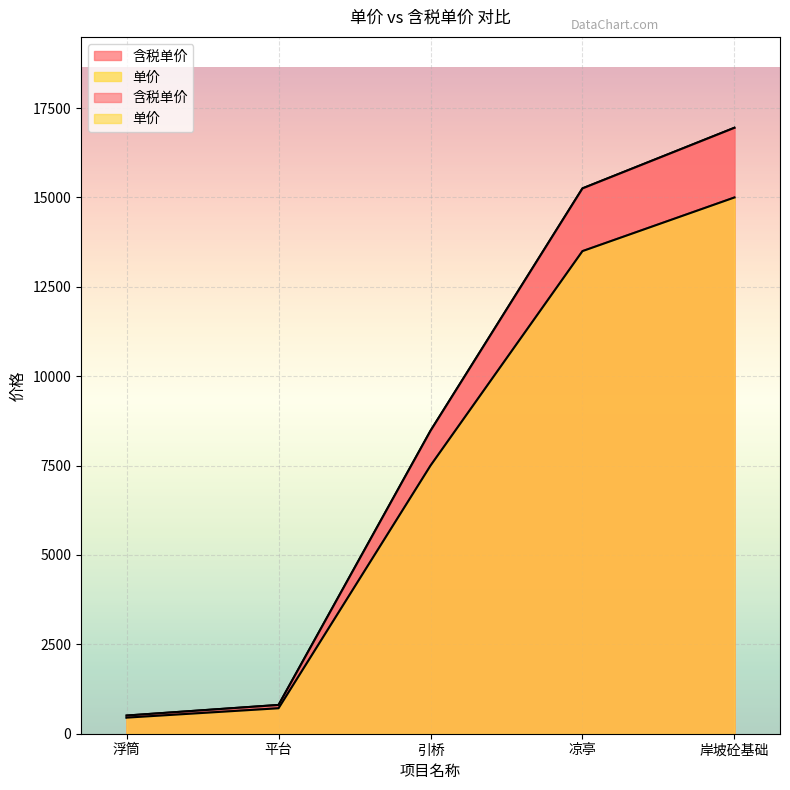

Reading left to right, what are all the values shown in this chart?

含税单价: 浮筒=508.5	平台=805.1	引桥=8475.0	凉亭=15255.0	岸坡砼基础=16950.0
单价: 浮筒=450.0	平台=712.5	引桥=7500.0	凉亭=13500.0	岸坡砼基础=15000.0